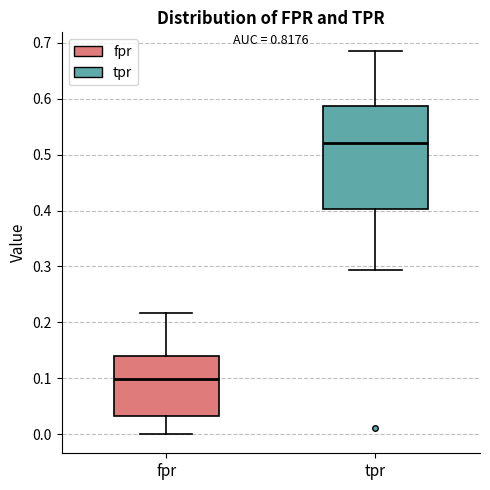

Reading left to right, read every box against the y-axis: the position of its median line, the range the box covers, and the ends of its whiskers. The values are not printed on the chart, so give them approximately, as read against the axis.

fpr: median 0.10, box 0.03 to 0.14, whiskers 0.00 to 0.22
tpr: median 0.52, box 0.40 to 0.59, whiskers 0.29 to 0.68